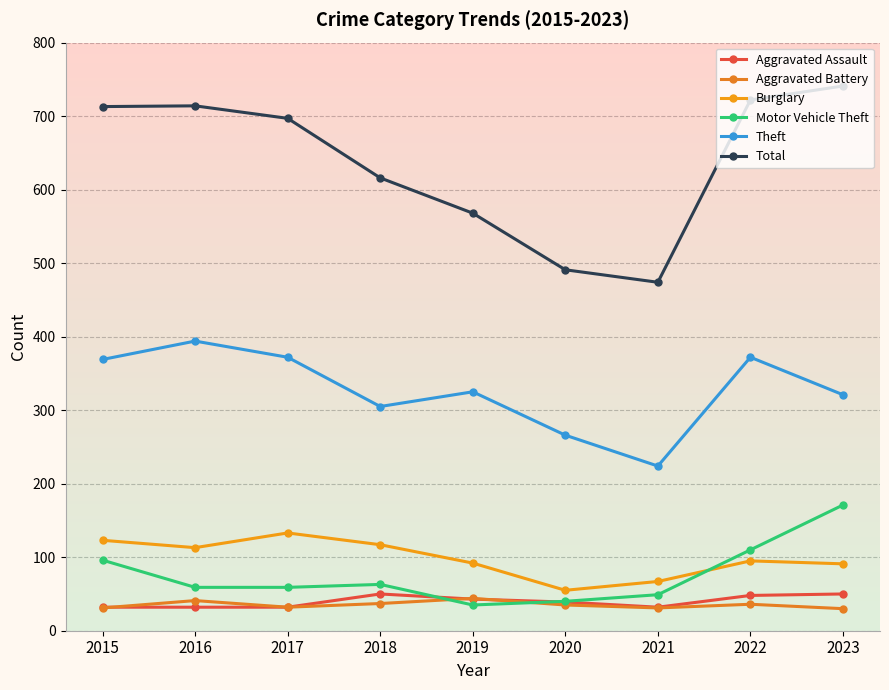

Reading right to left, extract all data points from this chart.

Aggravated Assault: 50	48	32	39	43	50	32	32	32
Aggravated Battery: 30	36	31	35	44	37	32	41	31
Burglary: 91	95	67	55	92	117	133	113	123
Motor Vehicle Theft: 171	110	49	40	35	63	59	59	96
Theft: 321	372	224	266	325	305	372	394	369
Total: 741	722	474	491	568	616	697	714	713